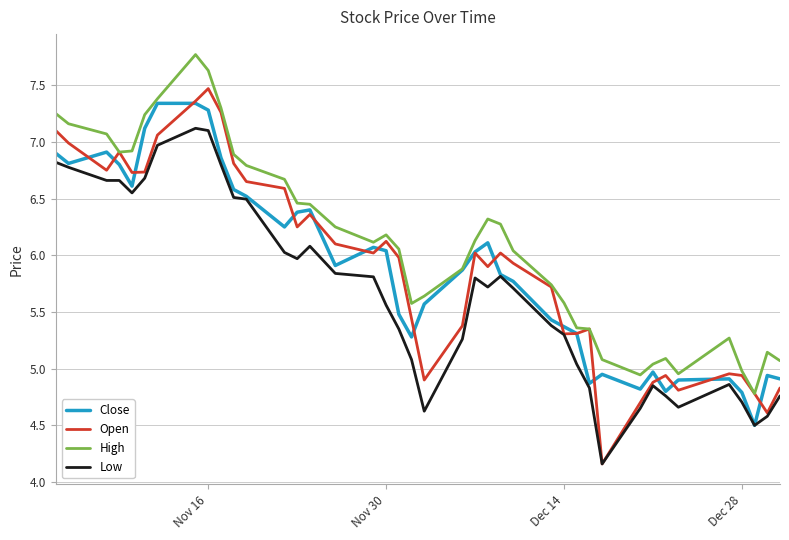

True or false: High and Low cross at least once.

False